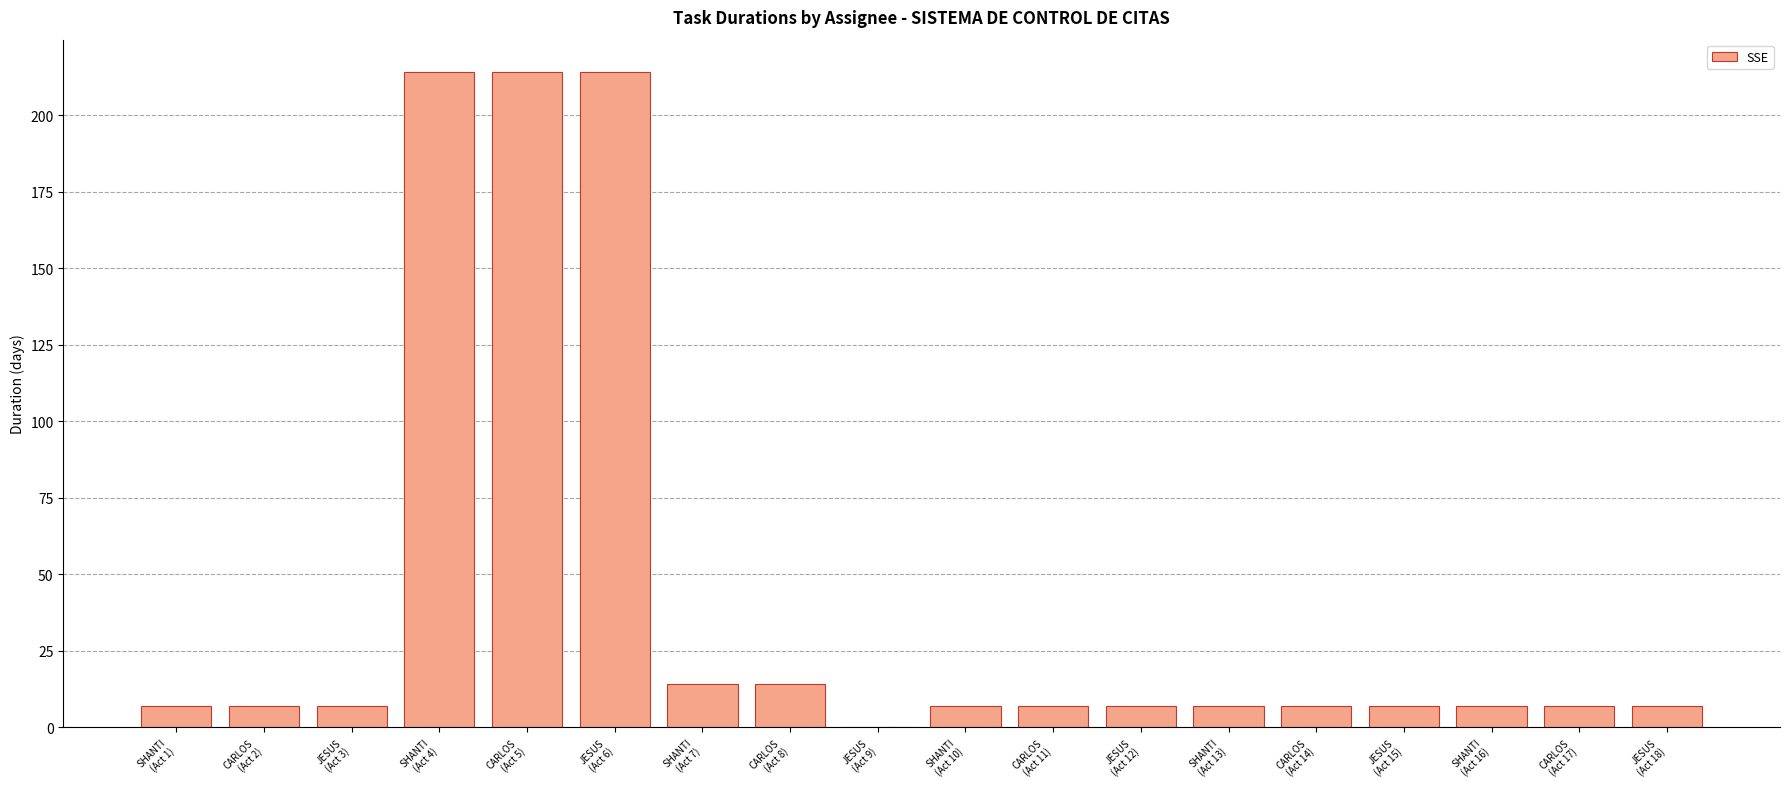

Reading right to left, what are all the values shown in this chart?

7	7	7	7	7	7	7	7	7	0	14	14	214	214	214	7	7	7